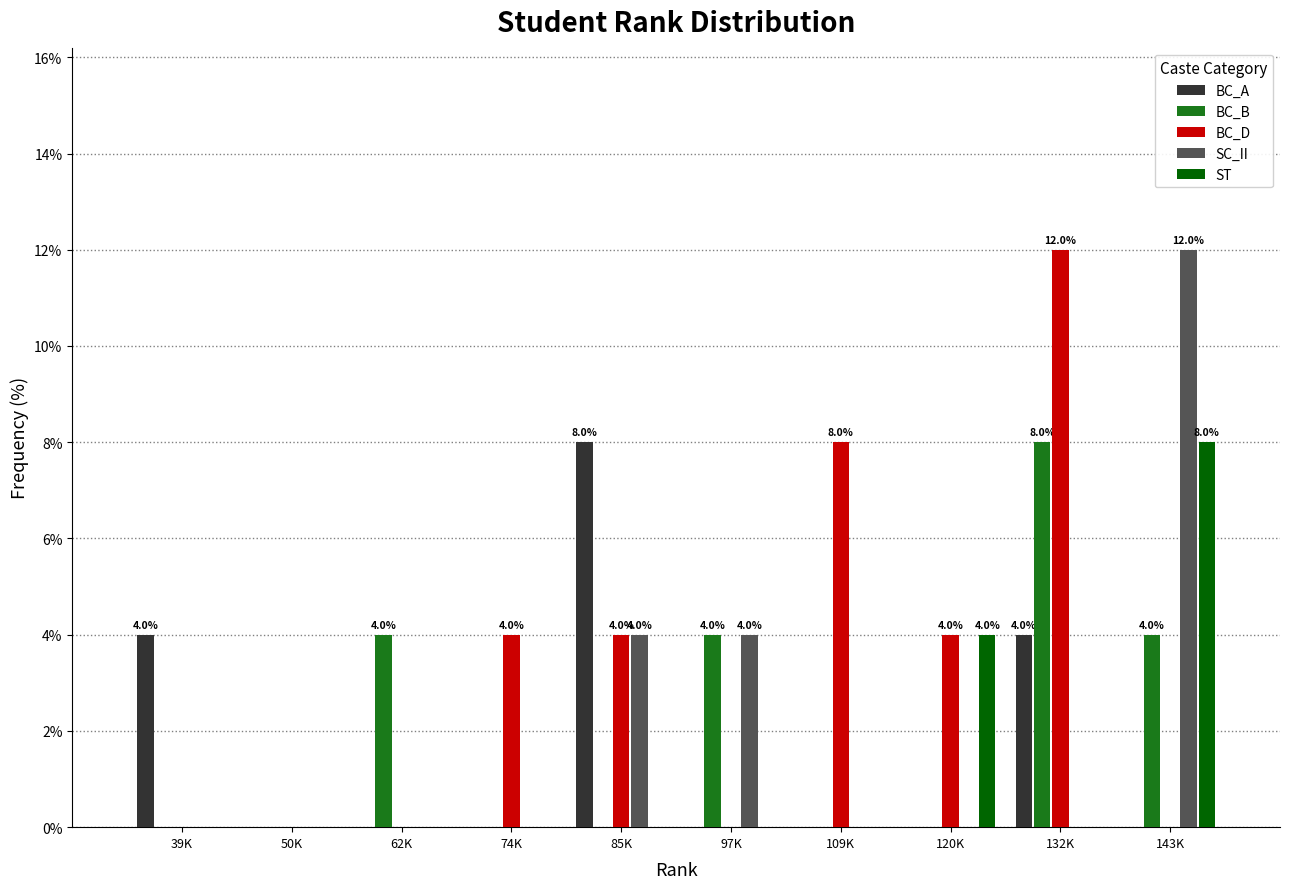

Between 109K and 132K, which series saw the biggest shift?

BC_B